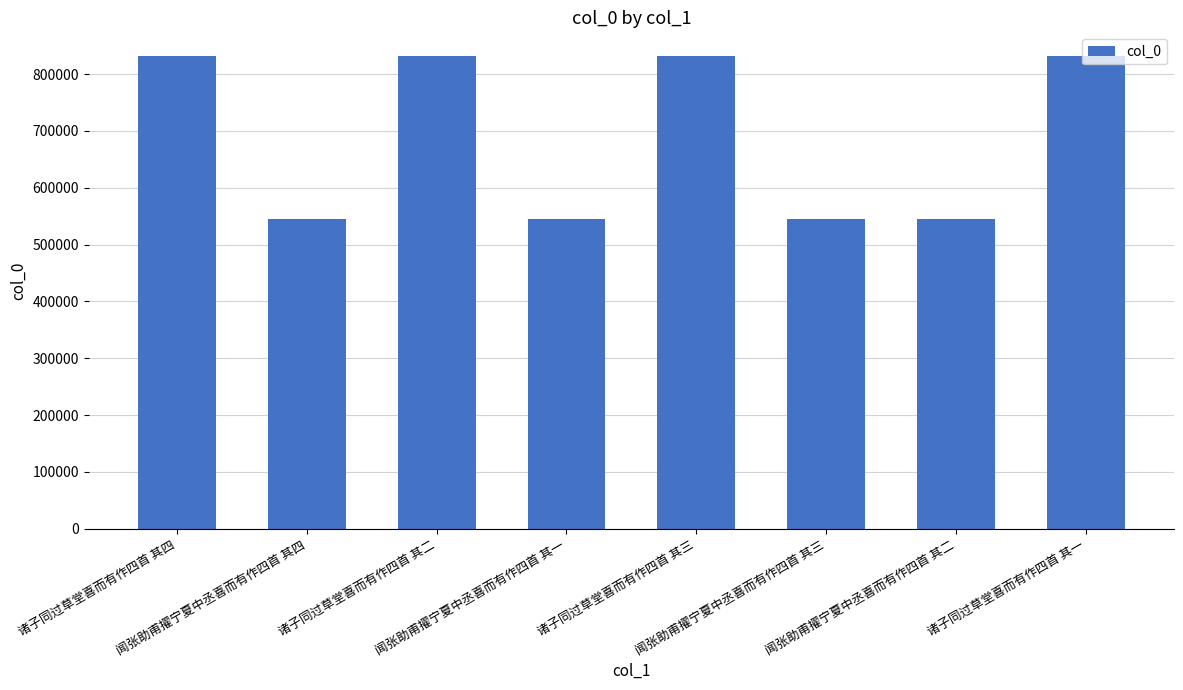

What is the value of the 6th bar from the left?

544815